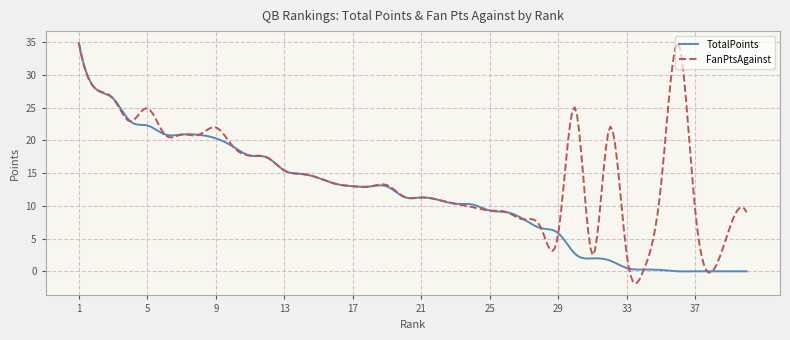

Which series has the largest range (max minus min)?

FanPtsAgainst